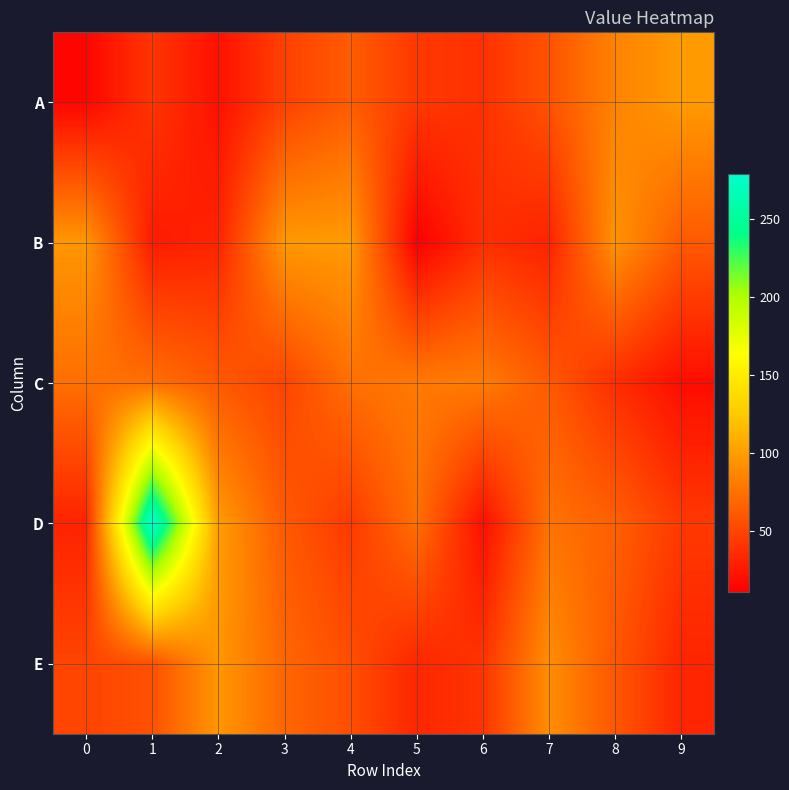

Which has a higher value, 2 or 9?

9